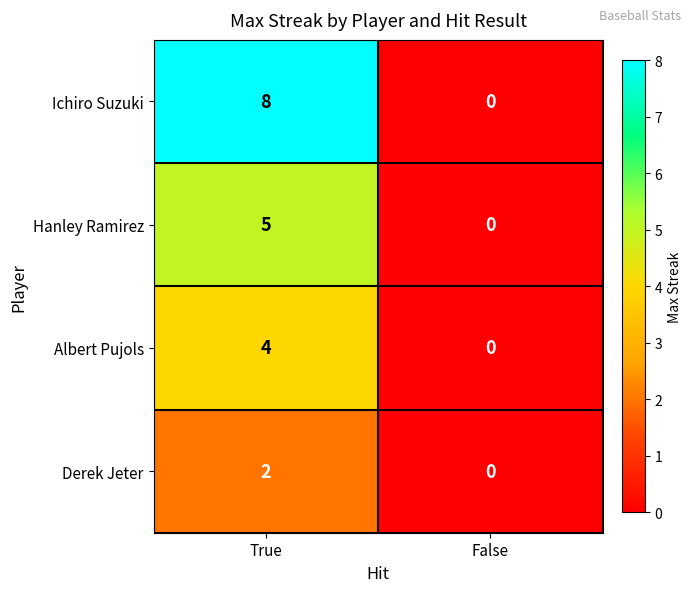

What is the difference between the Hanley Ramirez values at False and True?

5